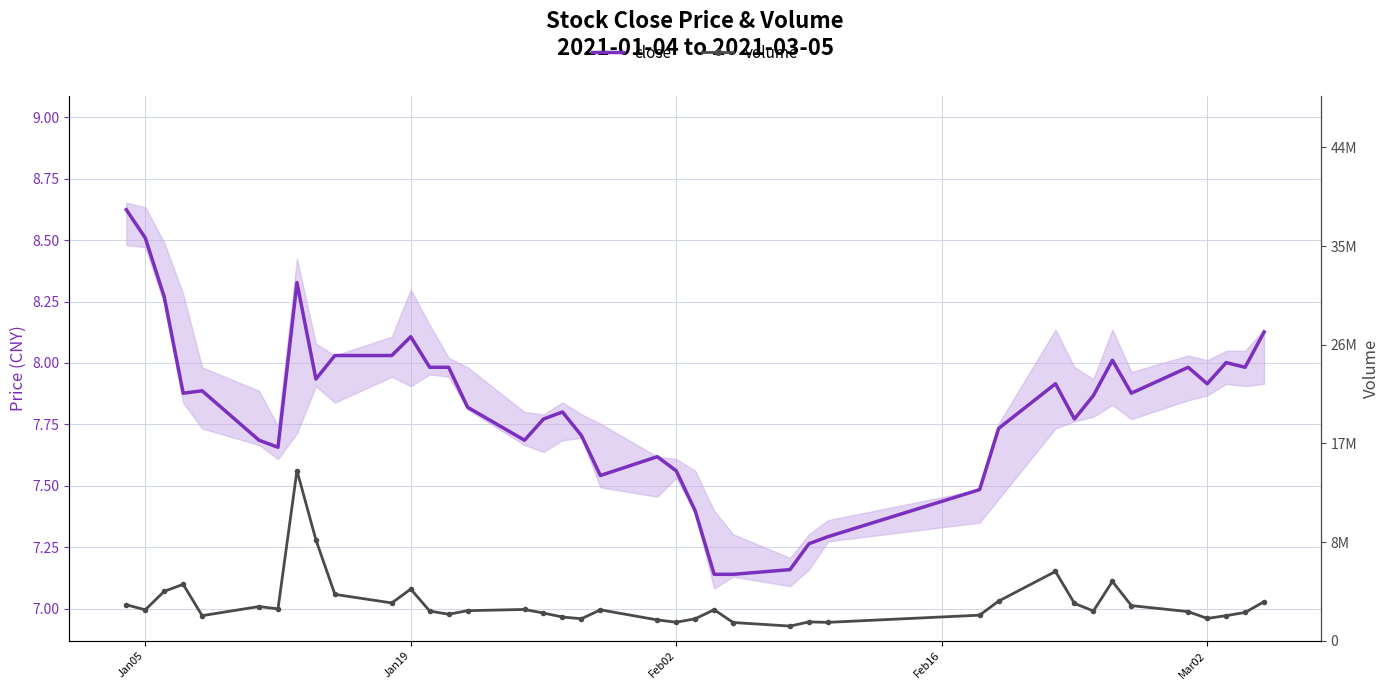

At how many categories does at least one series exceed 3?

40